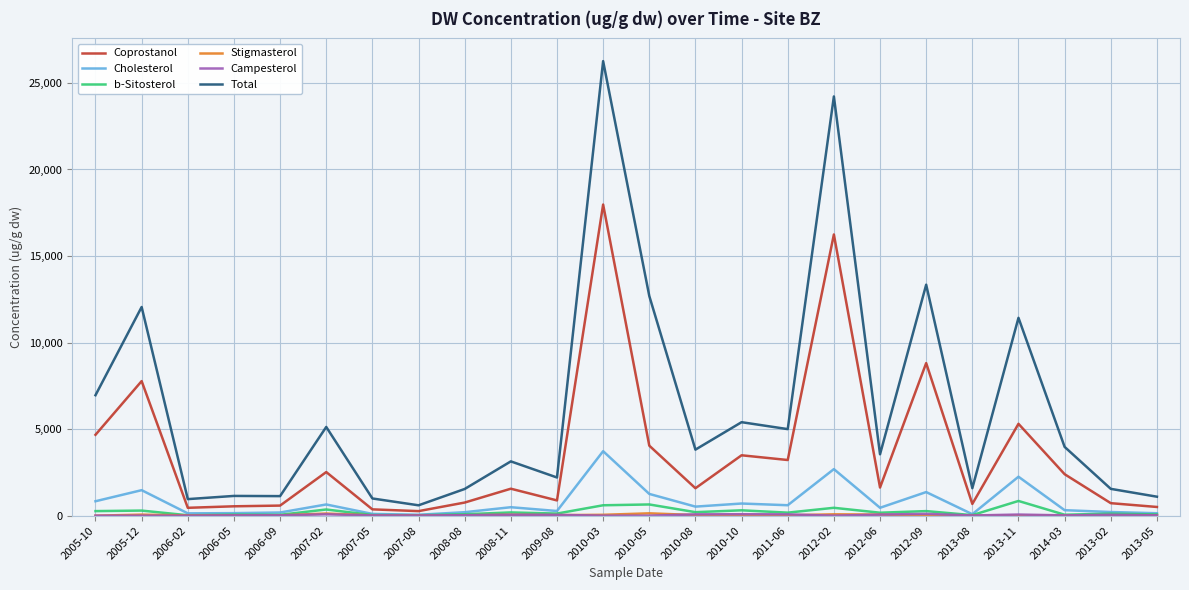

Which series changed the most between 2005-12 and 2006-09?

Total